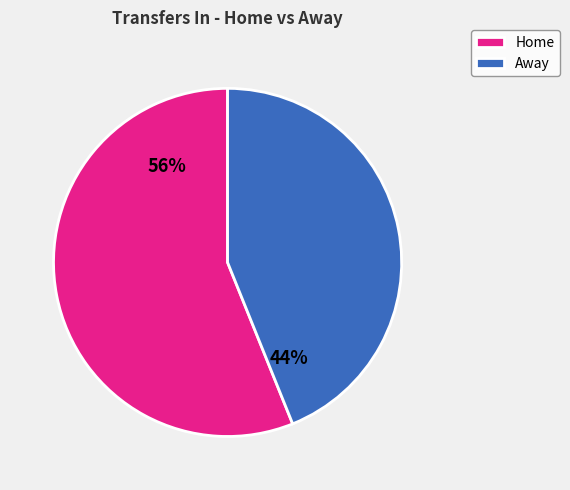

Which category has the smallest portion of the pie?

Away